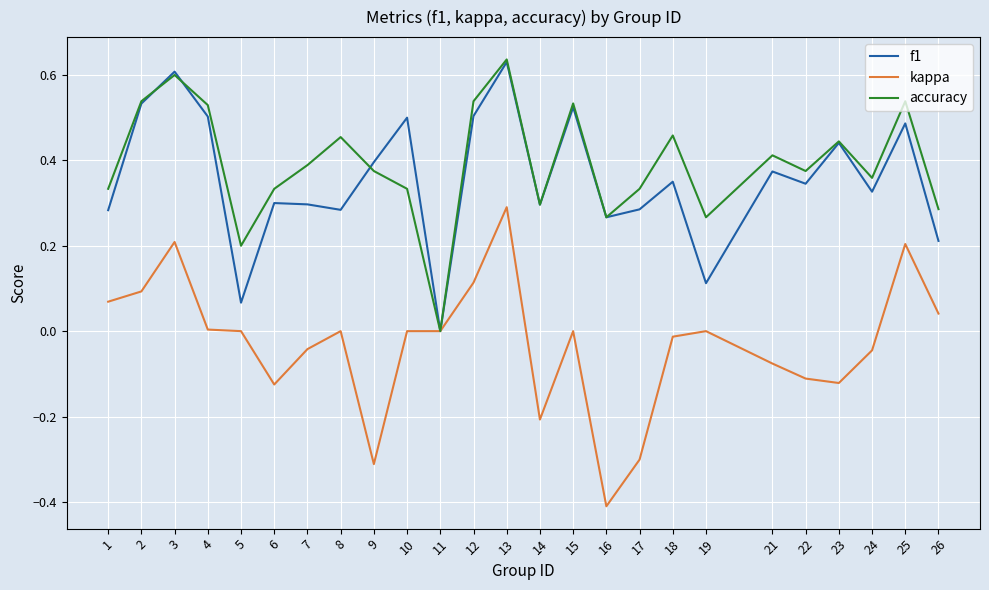

Which series has the largest range (max minus min)?

kappa